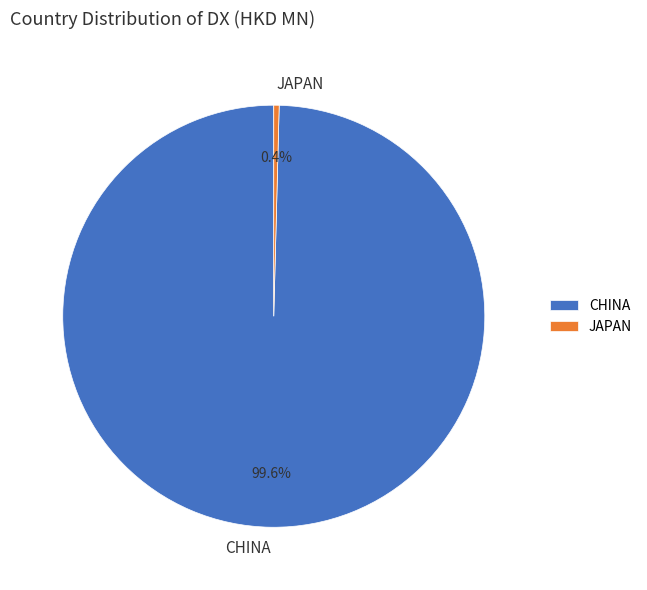

What is the smallest slice in the pie chart?

JAPAN